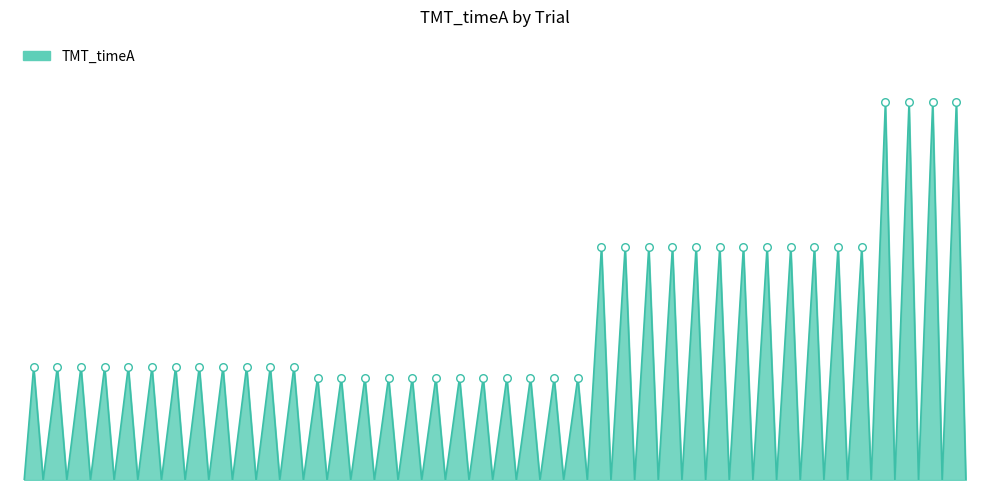

Does the chart have visible grid lines?

No